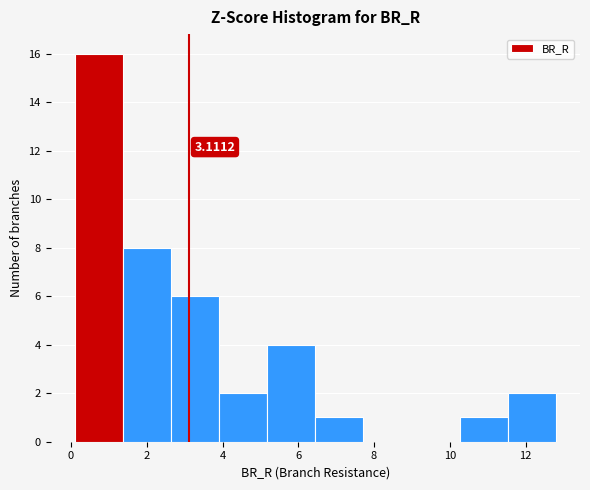

Over which range of the x-axis is the bar tallest?

0.0 to 1.4